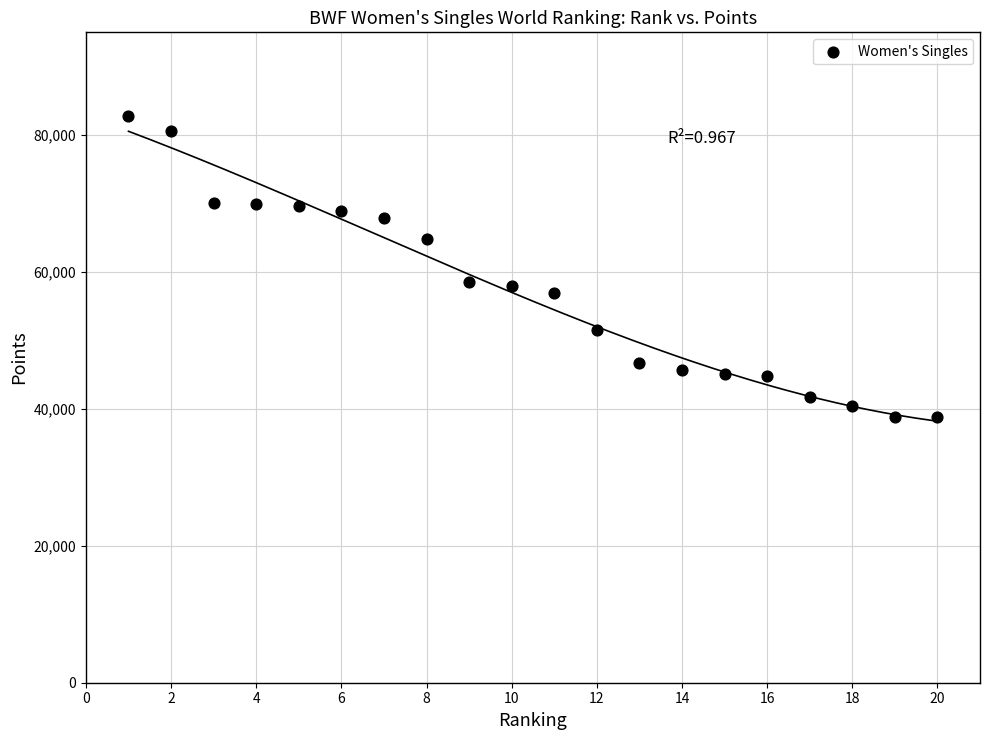

What is the range of X values (max minus min)?

19.0